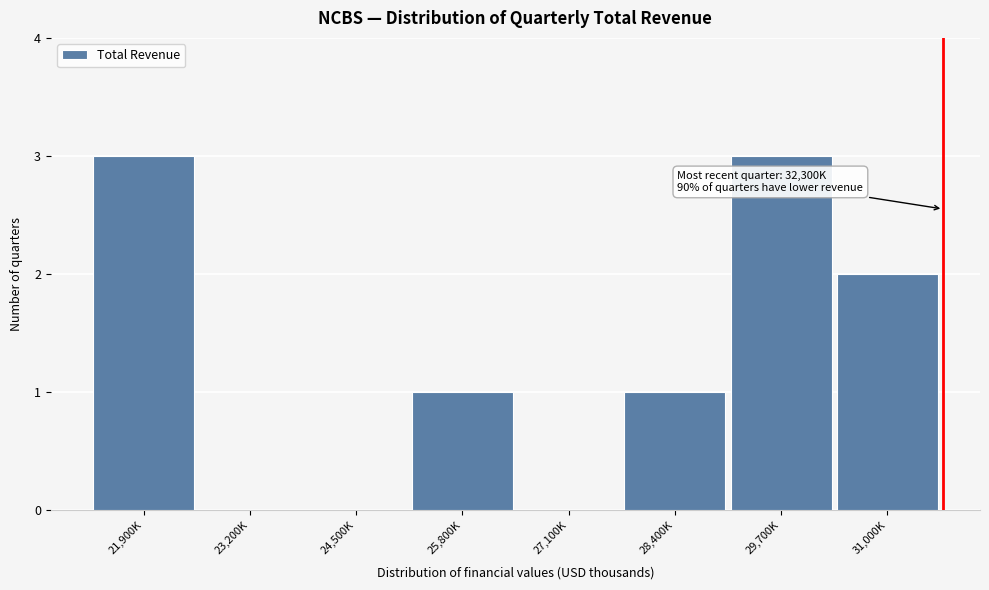

Reading left to right, extract all data points from this chart.

21,900K=3	23,200K=0	24,500K=0	25,800K=1	27,100K=0	28,400K=1	29,700K=3	31,000K=2